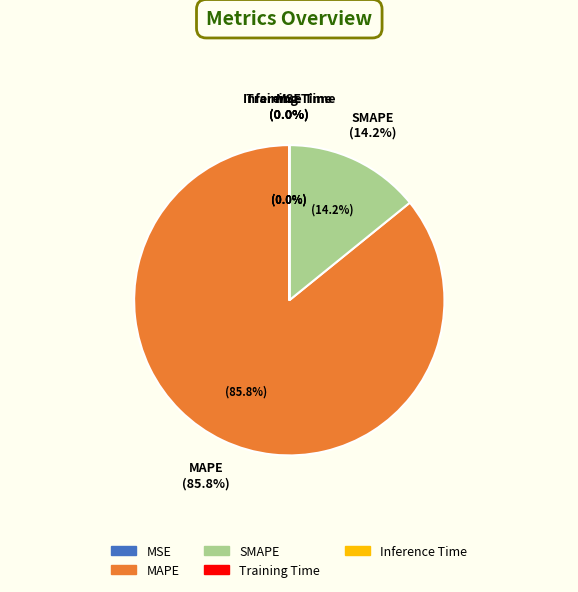

Rank the categories by value from highest to lowest.

MAPE, SMAPE, Training Time, MSE, Inference Time